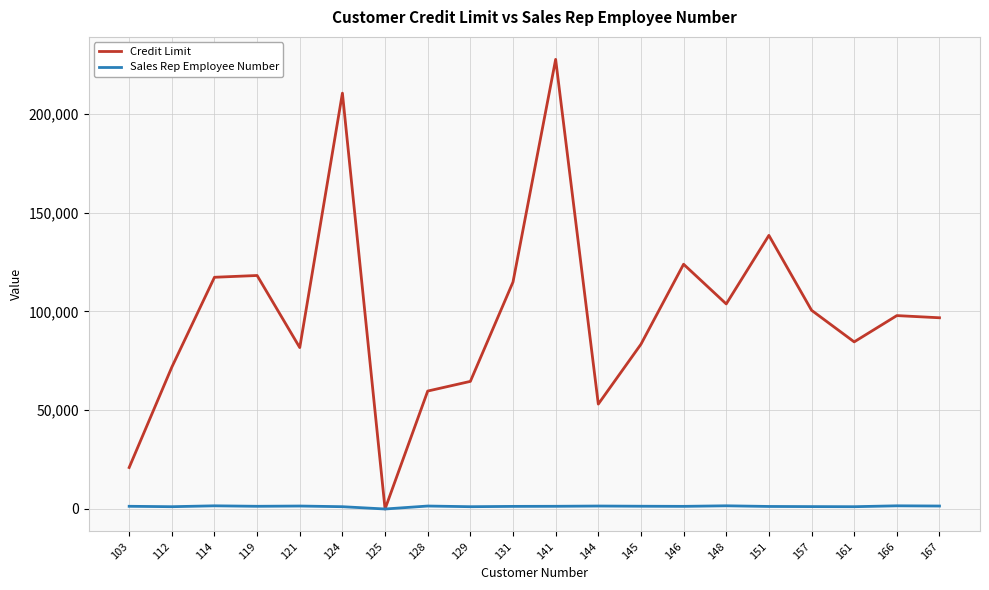

The Credit Limit series shows 18705 at 121. True or false?

False